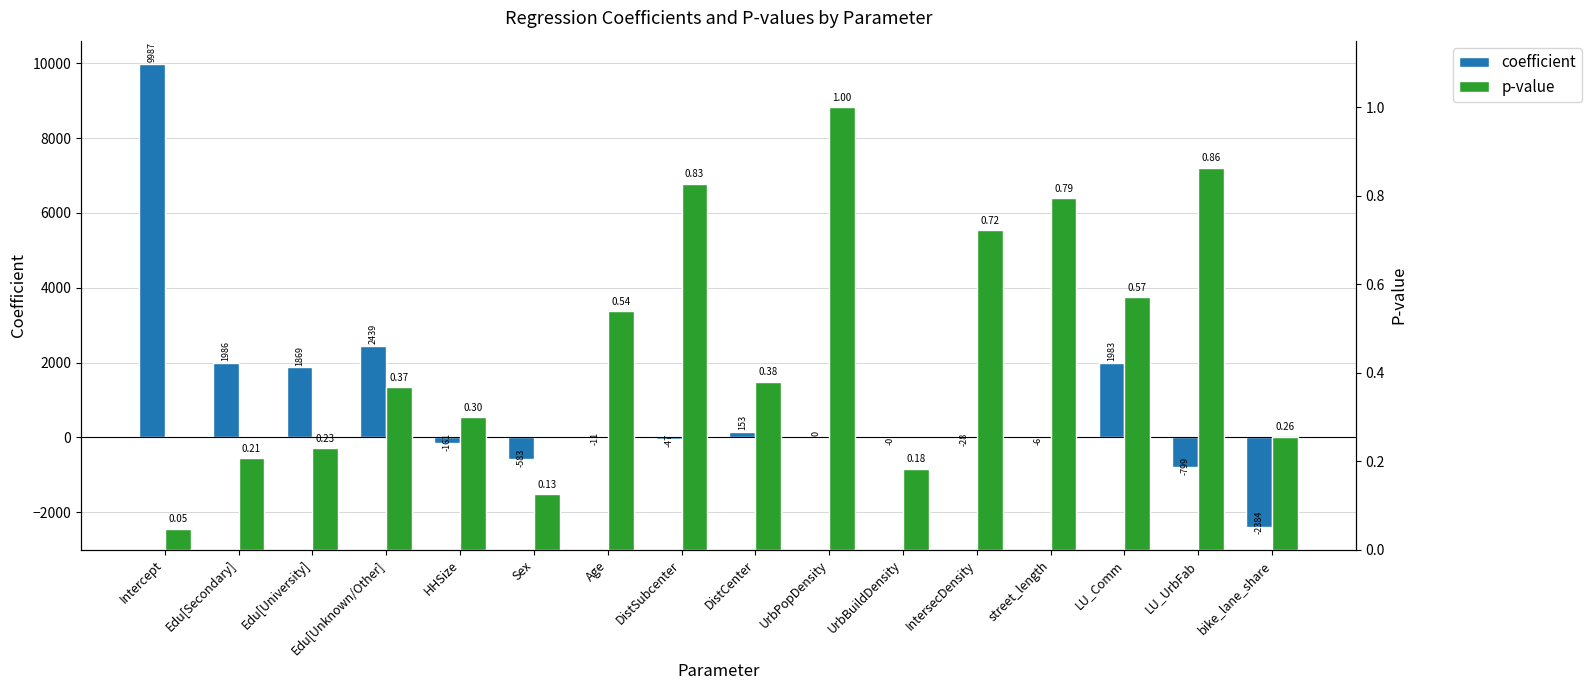

Which series has the largest total across all categories?

coefficient